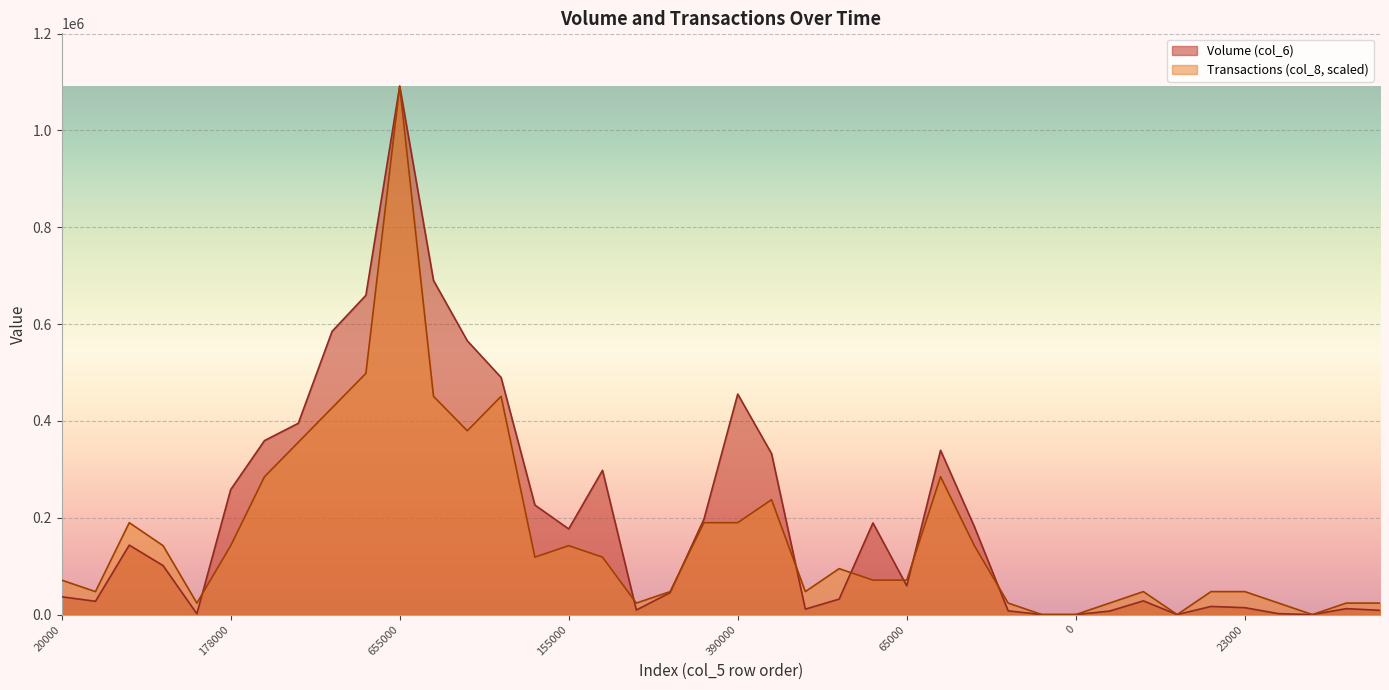

At which label does Transactions (col_8) reach its peak?

655000